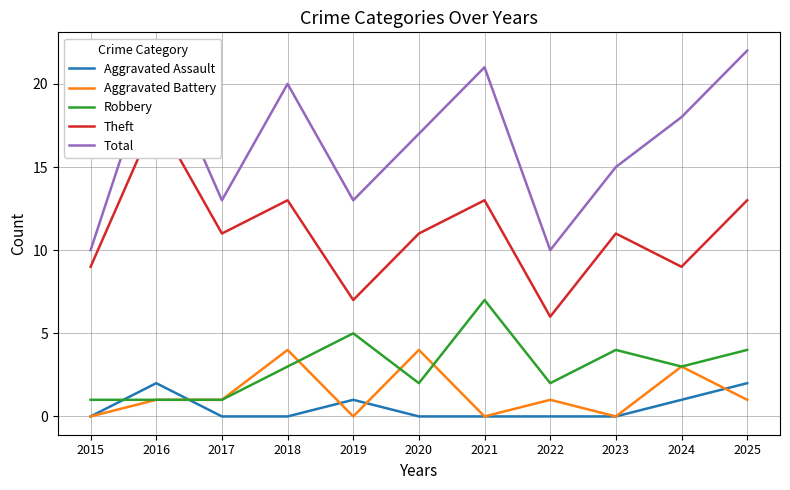

True or false: Theft and Robbery cross at least once.

False